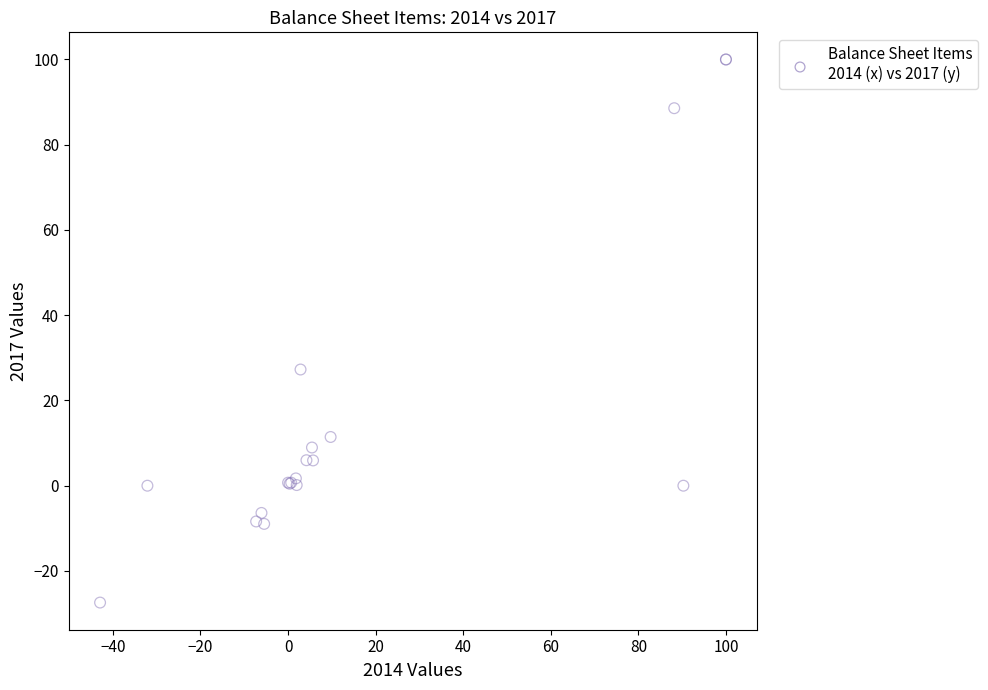

What Y value in the scatter plot is closest to 36?

27.3